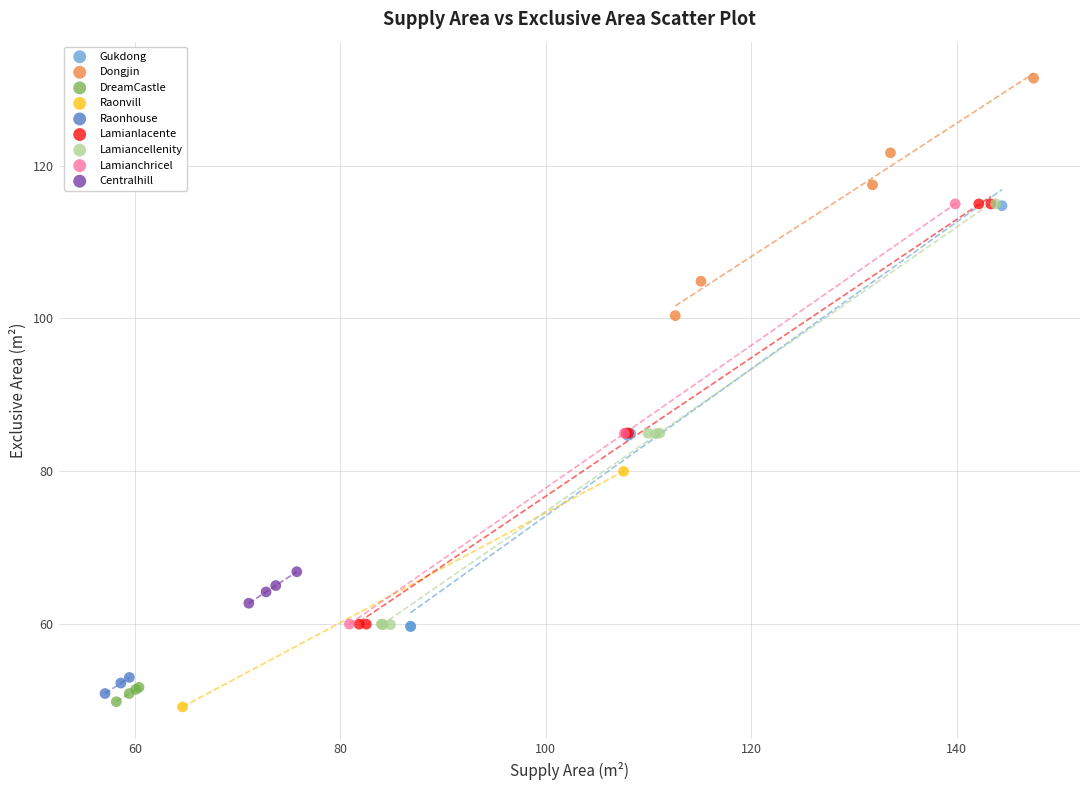

Which series reaches the maximum Y coordinate?

Dongjin